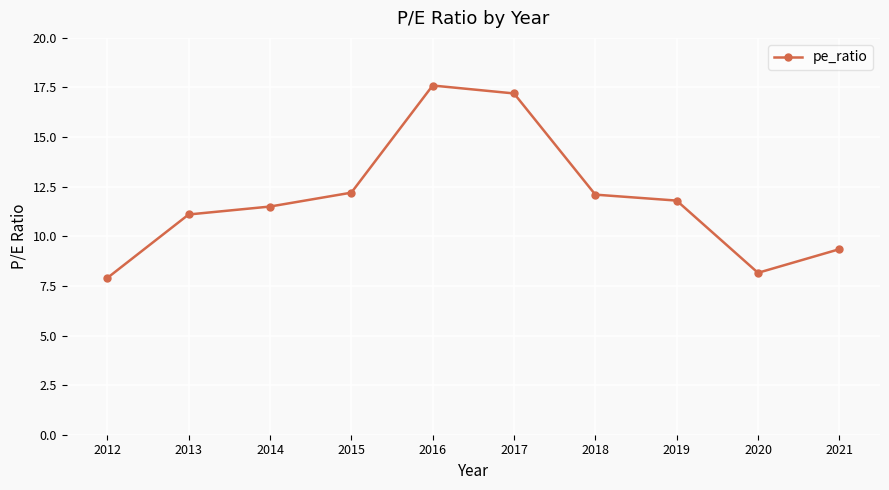

What is the change in value from 2016 to 2020?

-9.4